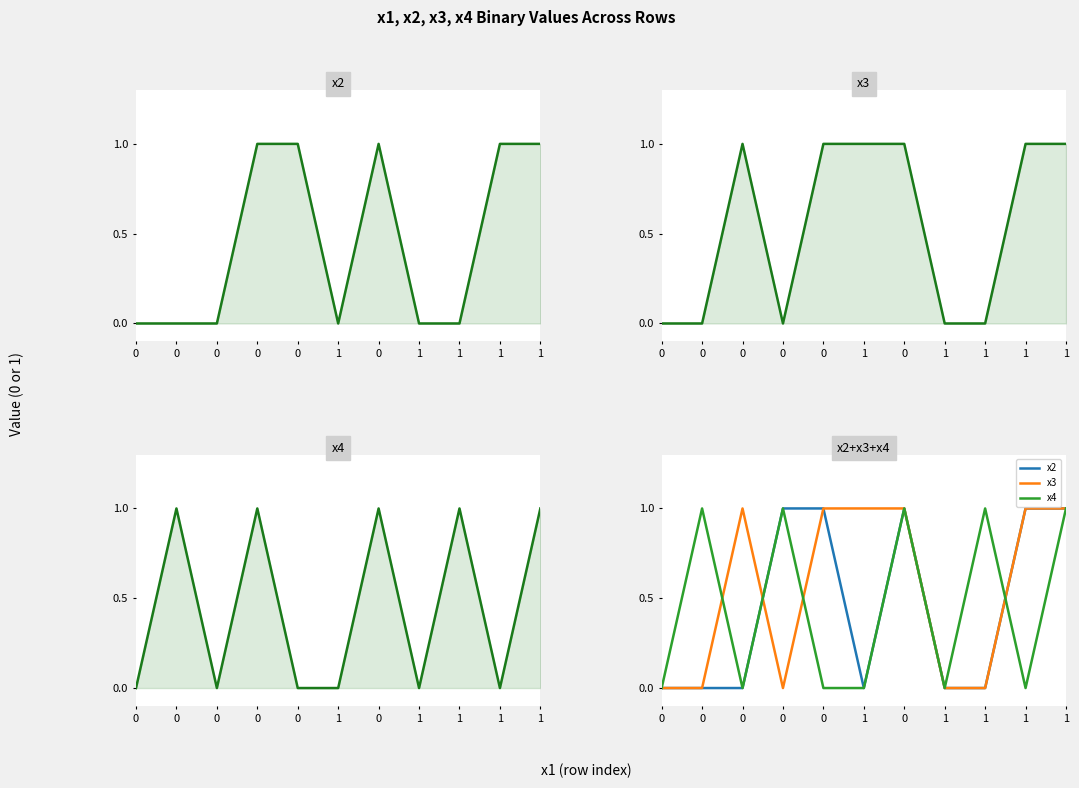

The x4 series shows -1 at 1. True or false?

False